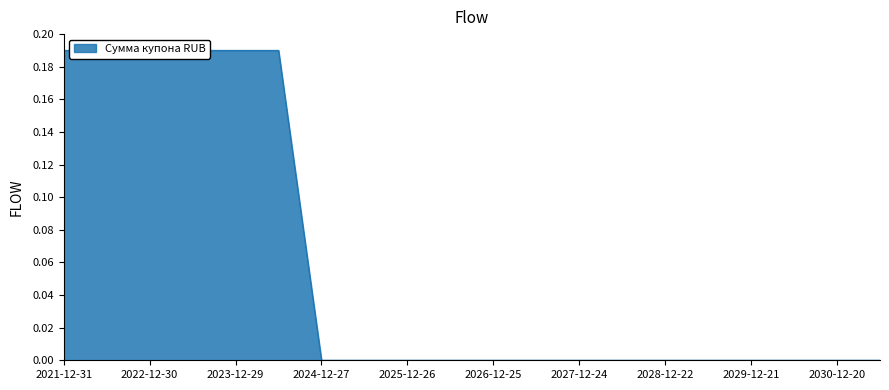

Which label corresponds to the largest value in the chart?

2021-12-31